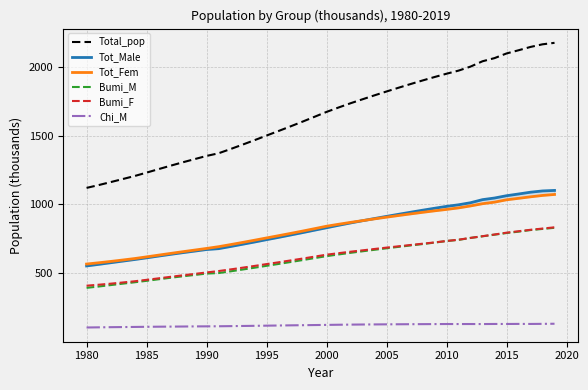

What is the lowest value of the Bumi_F series?

409.5